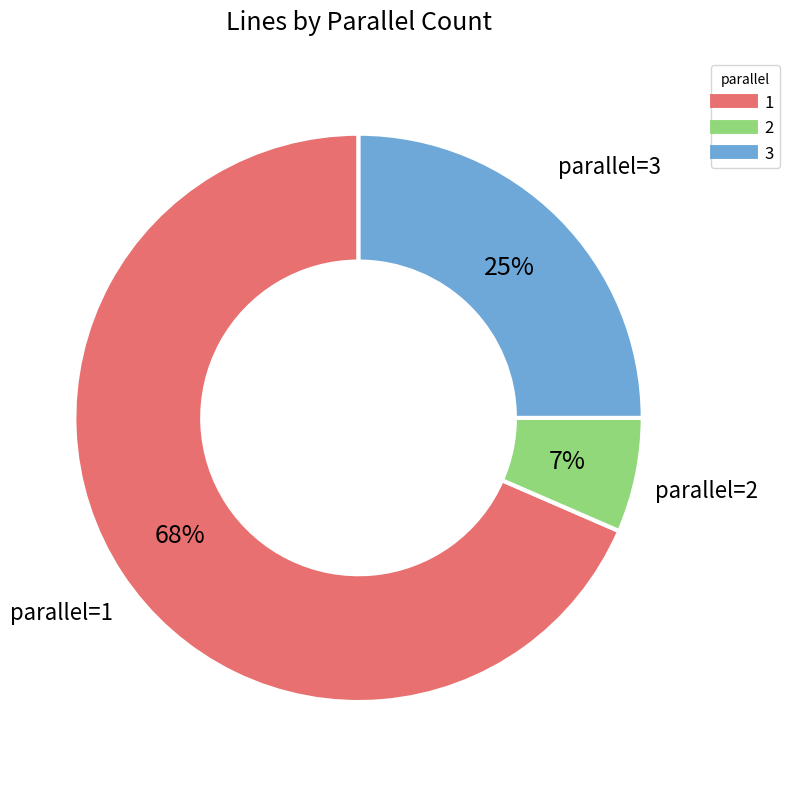

Combined, do 3 and 2 account for over 50%?

No